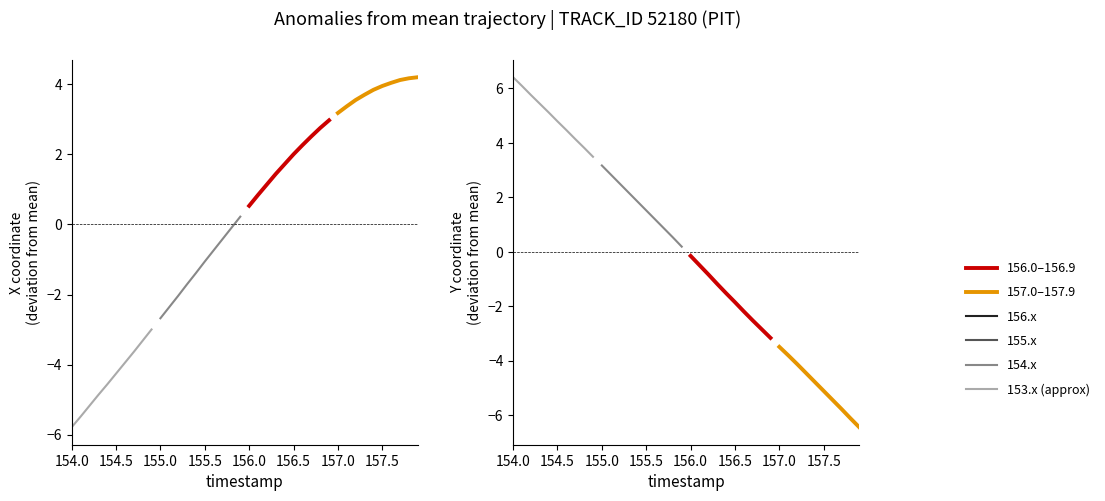

True or false: 155.0–155.9 and 157.0–157.9 intersect in this chart.

False